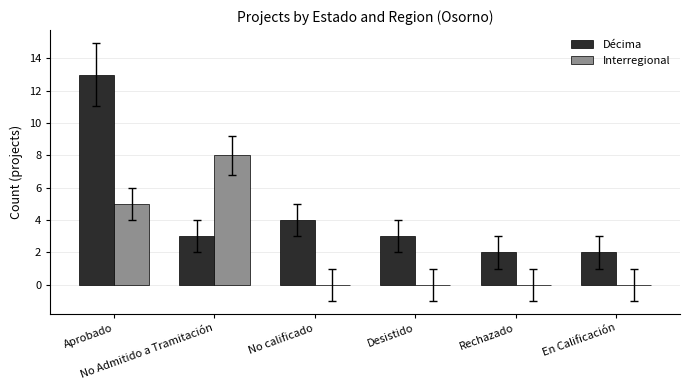

Which series has the largest range (max minus min)?

Décima